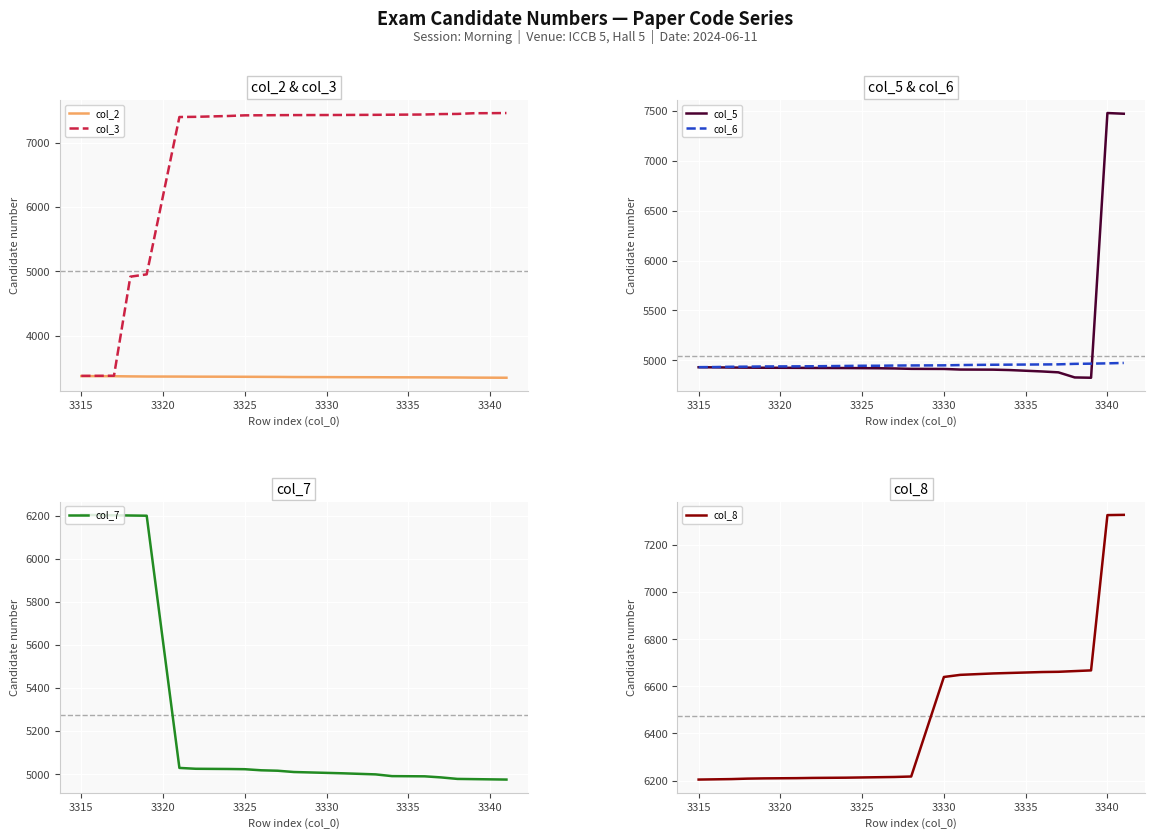

How many values in the col_3 series are below 7435?

11